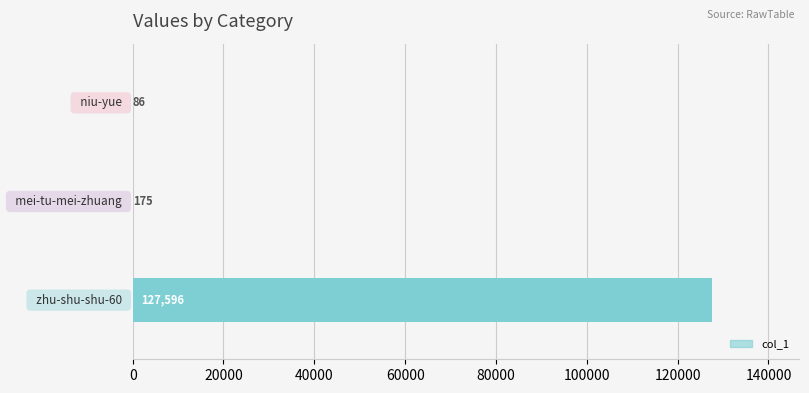

What is the maximum value shown in the chart?

127596